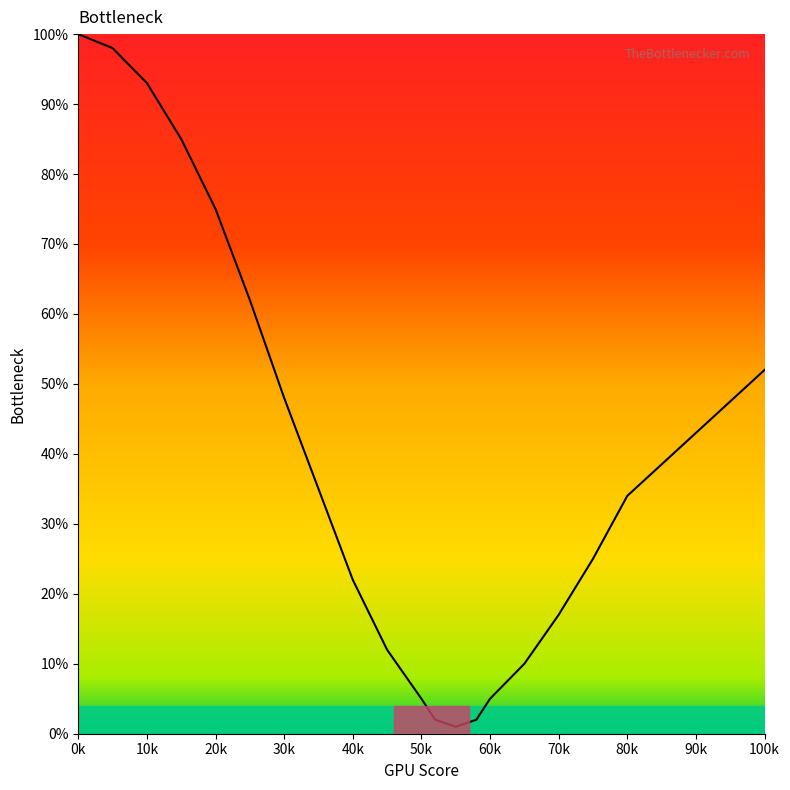

What is the maximum value shown in the chart?

100